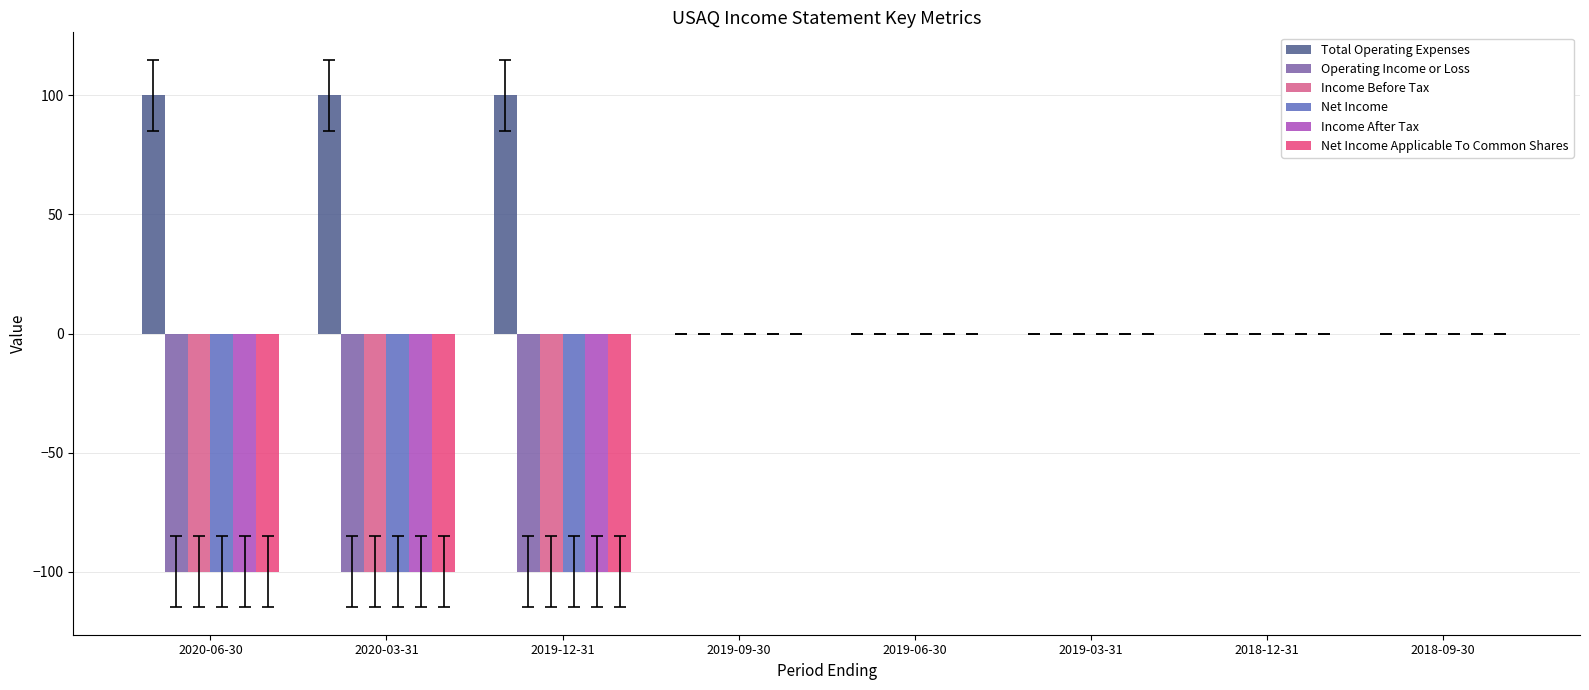

What are all the series names shown in the legend?

Total Operating Expenses, Operating Income or Loss, Income Before Tax, Net Income, Income After Tax, Net Income Applicable To Common Shares